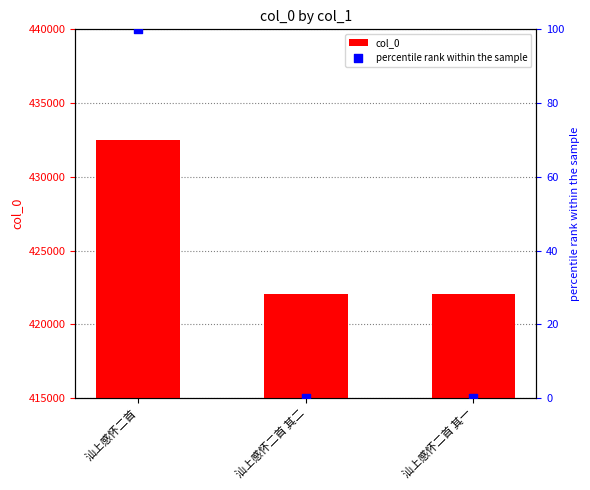

At which category is the sum across all series the highest?

汕上感怀二首